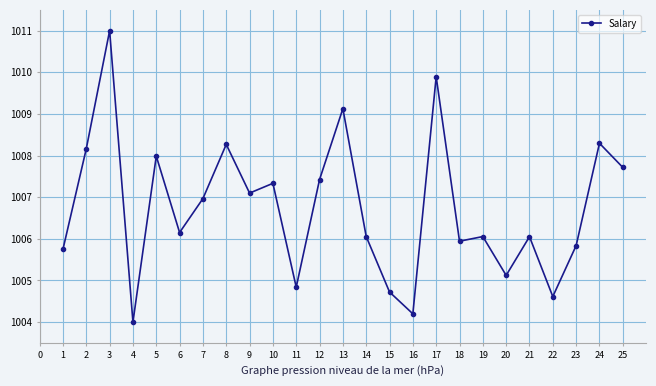

What is the difference between the second highest and minimum values?

5.9